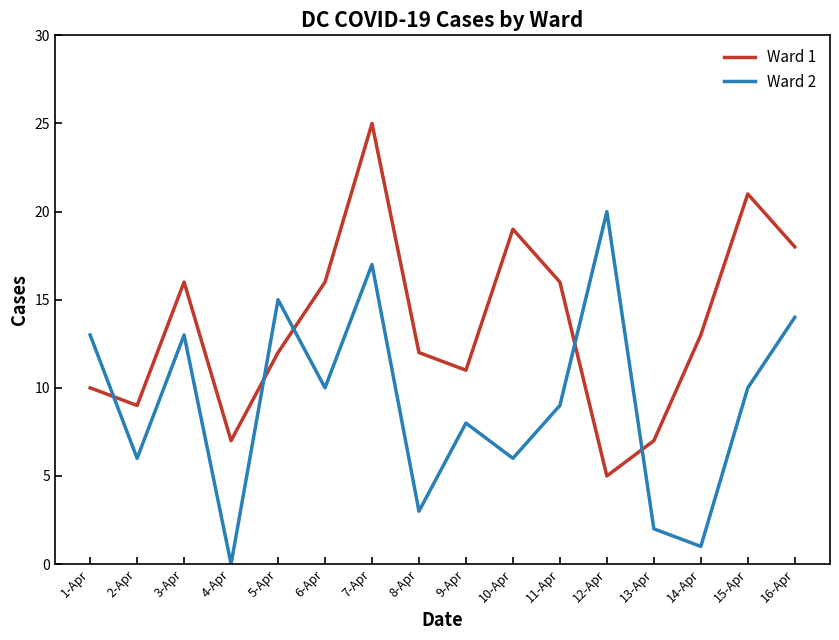

Reading left to right, list all the values displayed in this chart.

Ward 1: 10	9	16	7	12	16	25	12	11	19	16	5	7	13	21	18
Ward 2: 13	6	13	0	15	10	17	3	8	6	9	20	2	1	10	14